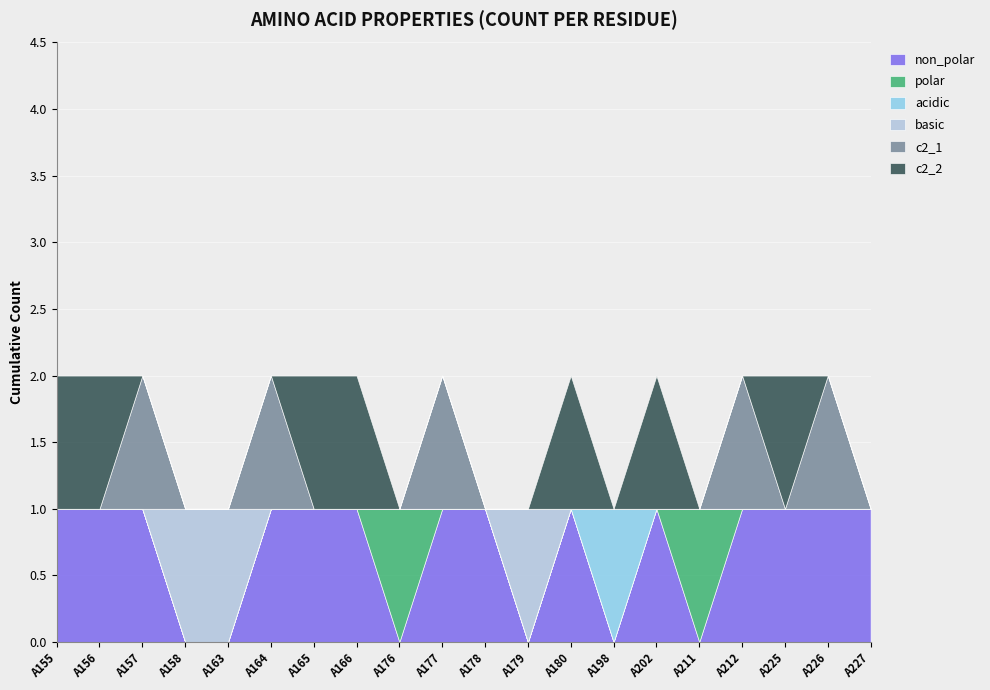

List the labels in order of polar value, largest first.

A176, A211, A155, A156, A157, A158, A163, A164, A165, A166, A177, A178, A179, A180, A198, A202, A212, A225, A226, A227